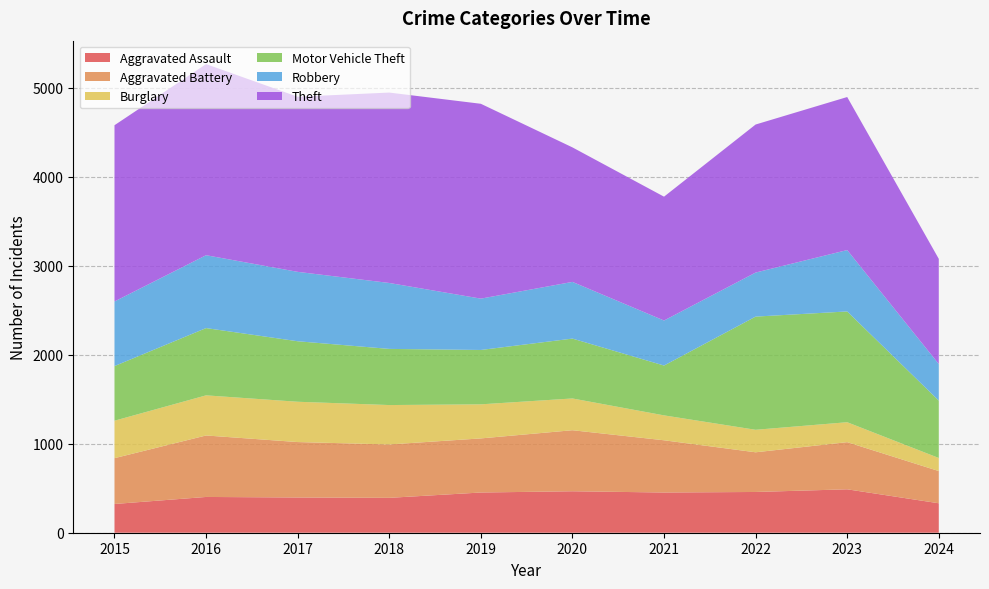

Reading right to left, extract all data points from this chart.

Aggravated Assault: 2024=331	2023=488	2022=458	2021=452	2020=466	2019=452	2018=392	2017=396	2016=402	2015=323
Aggravated Battery: 2024=362	2023=530	2022=446	2021=587	2020=686	2019=608	2018=600	2017=623	2016=691	2015=515
Burglary: 2024=147	2023=224	2022=253	2021=280	2020=357	2019=383	2018=443	2017=453	2016=451	2015=421
Motor Vehicle Theft: 2024=645	2023=1245	2022=1272	2021=560	2020=673	2019=611	2018=631	2017=680	2016=756	2015=614
Robbery: 2024=411	2023=690	2022=495	2021=506	2020=637	2019=577	2018=741	2017=780	2016=819	2015=726
Theft: 2024=1182	2023=1720	2022=1664	2021=1392	2020=1512	2019=2190	2018=2140	2017=1968	2016=2148	2015=1981